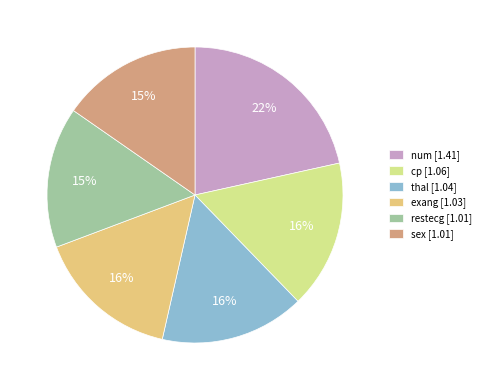

Combined, do cp [1.06] and num [1.41] account for over 50%?

No